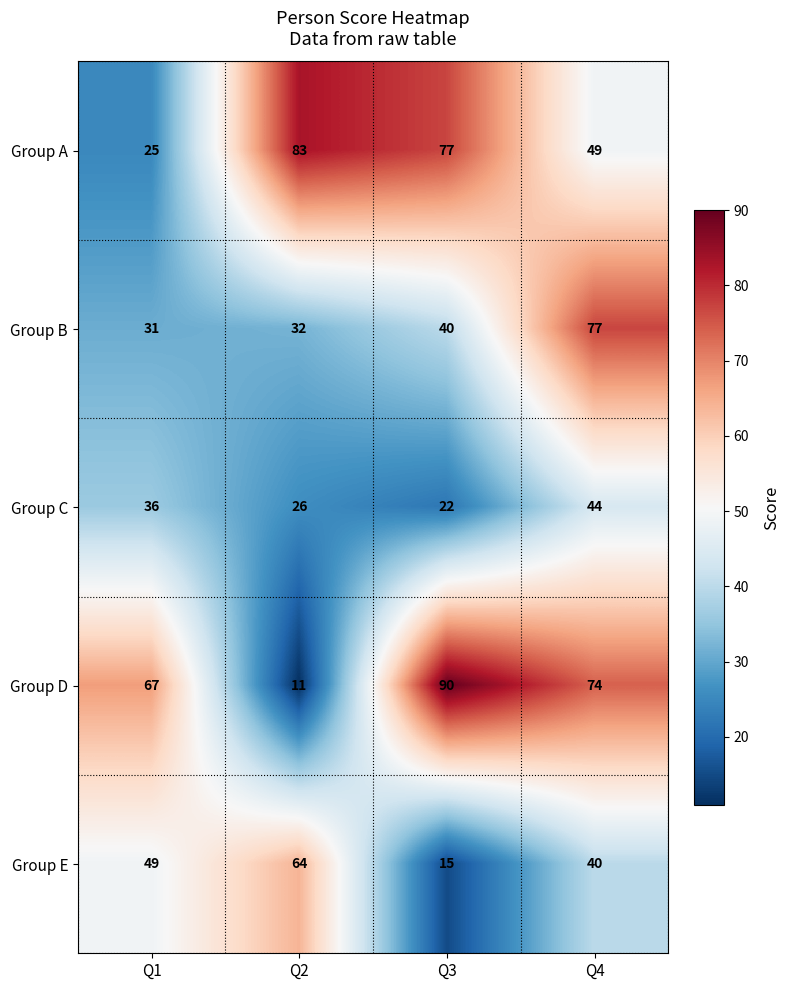

What value does the Group D series have at Q3?

90